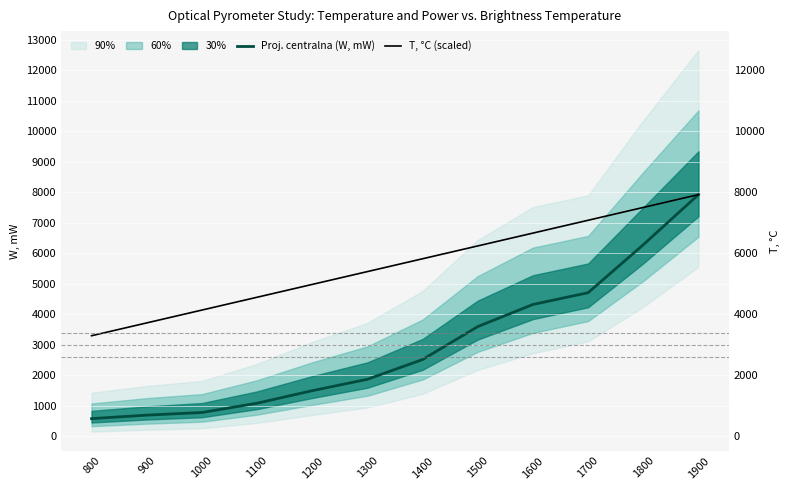

What is the sum of the T, °C (scaled) values at 900 and 1200?

8707.5